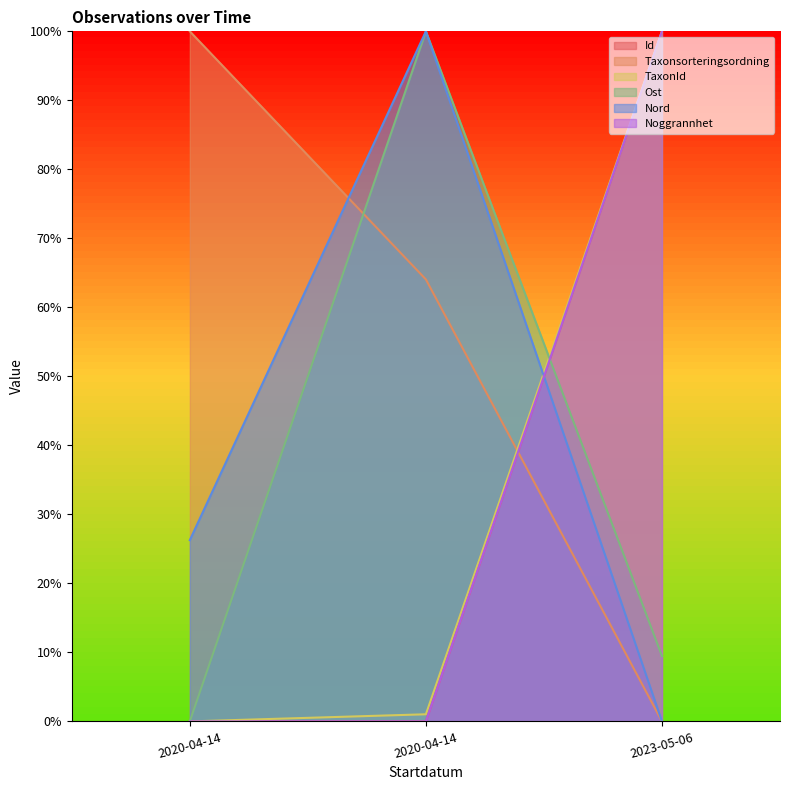

At how many categories does at least one series exceed 19?

3